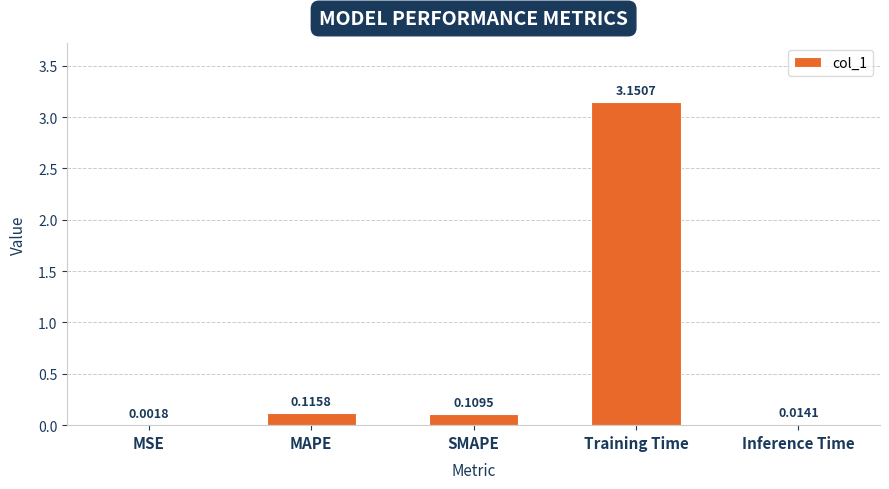

What is the change in value from MSE to MAPE?

+0.1